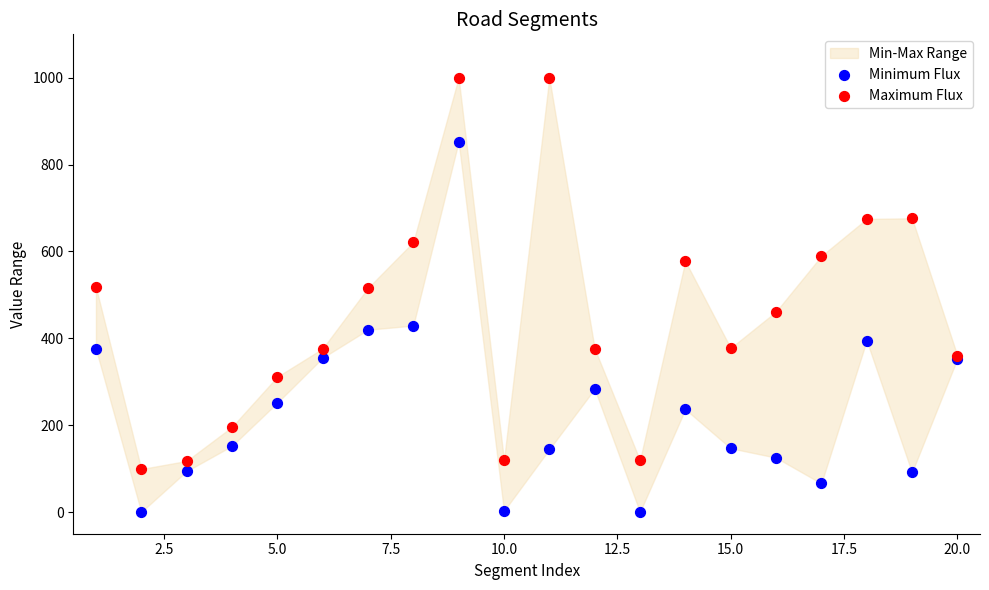

Which series reaches the maximum Y coordinate?

Maximum Flux